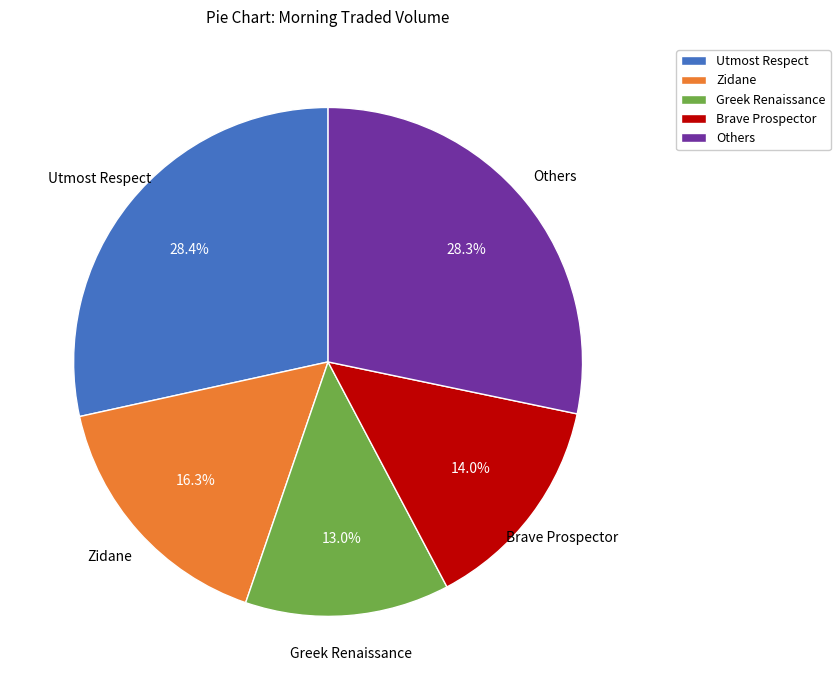

The Utmost Respect slice represents 28% of the pie. True or false?

True